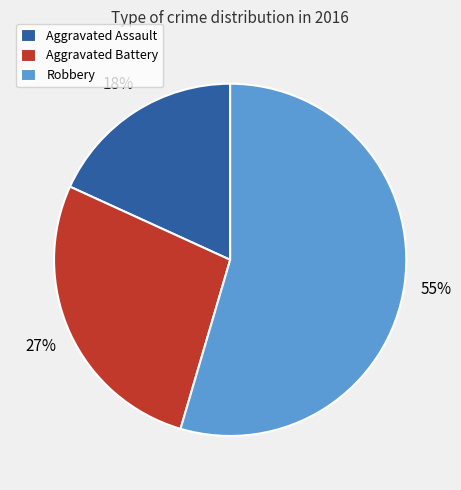

The Aggravated Battery slice represents 27% of the pie. True or false?

True